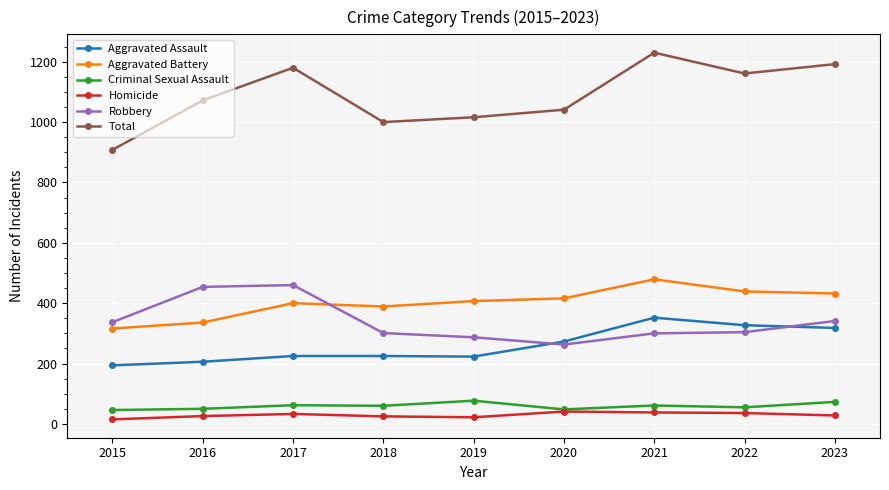

What is the maximum value shown in the chart?

1230